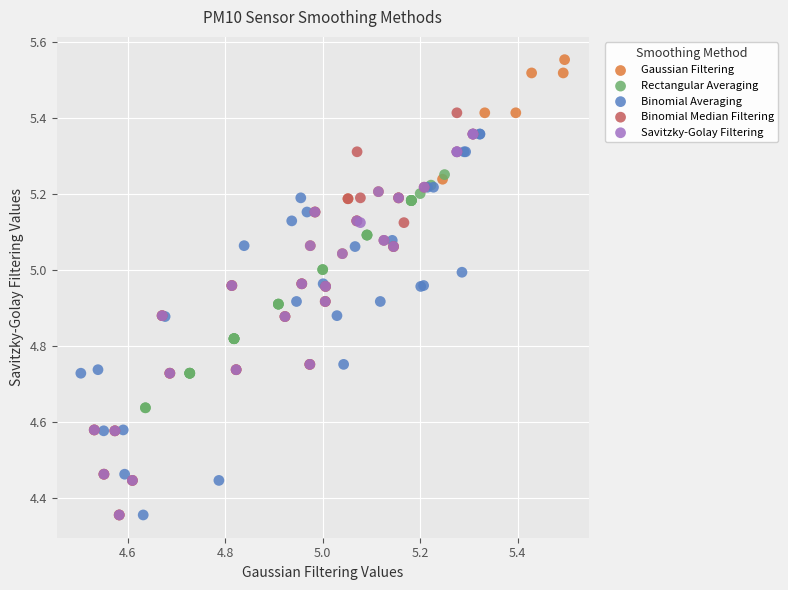

What are all the series names shown in the legend?

Gaussian Filtering, Rectangular Averaging, Binomial Averaging, Binomial Median Filtering, Savitzky-Golay Filtering